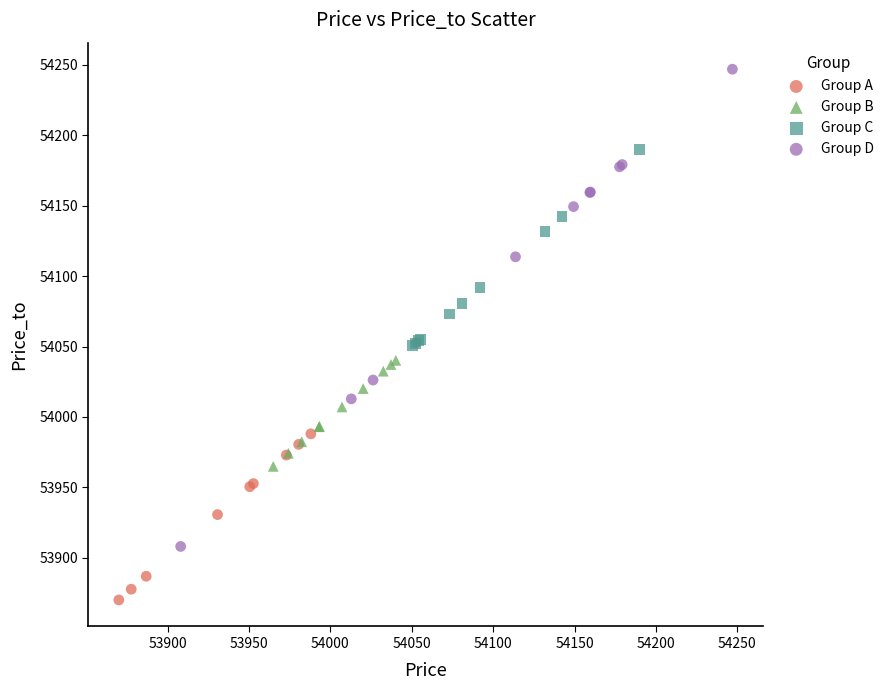

Which series contains the lowest Y value?

Group A